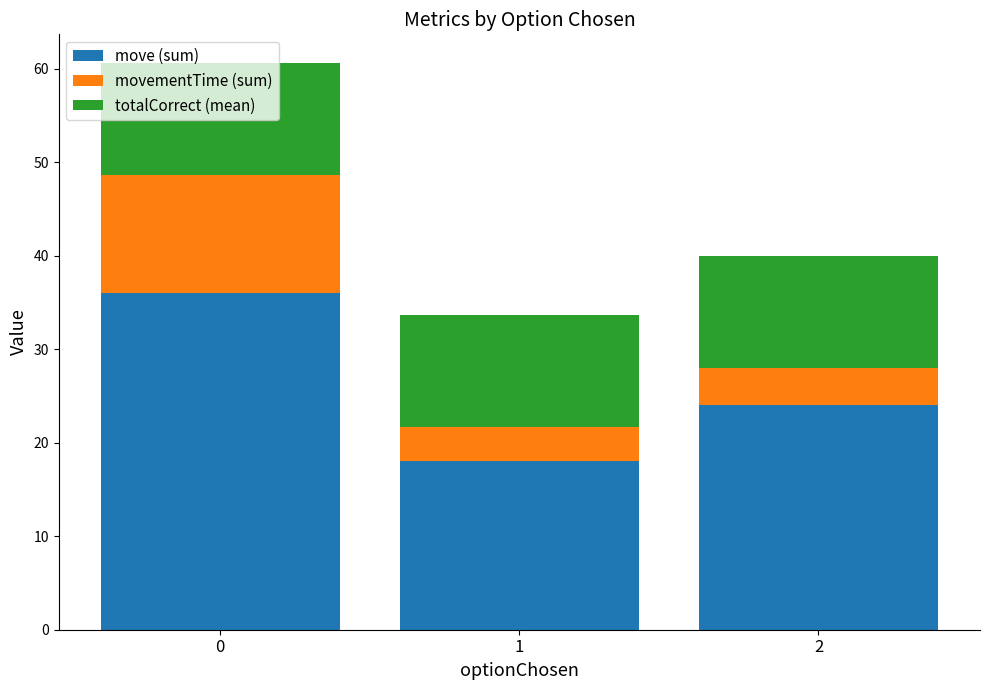

The move (sum) series shows 34.7 at 2. True or false?

False